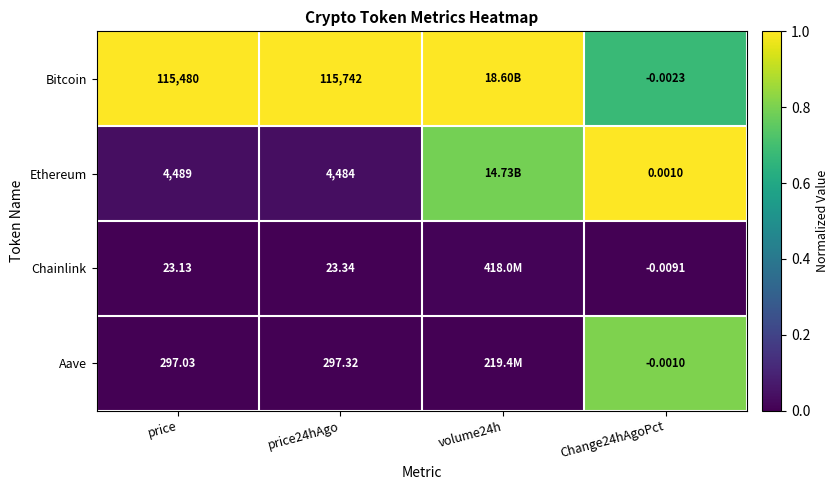

Which series changed the most between price and Change24hAgoPct?

Bitcoin